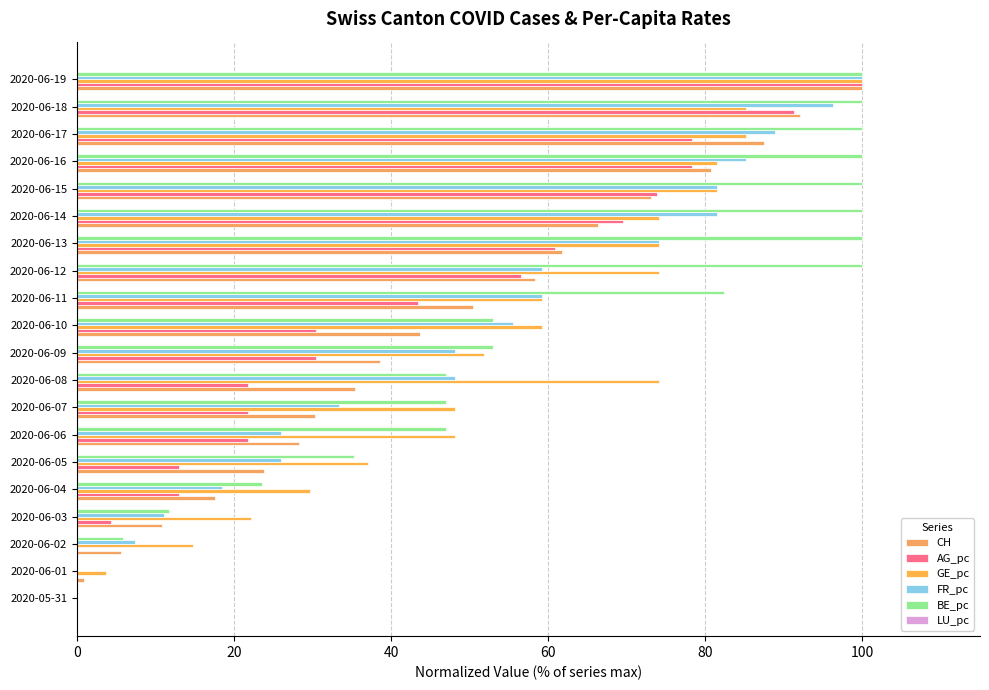

Count the number of categories in the chart.

20